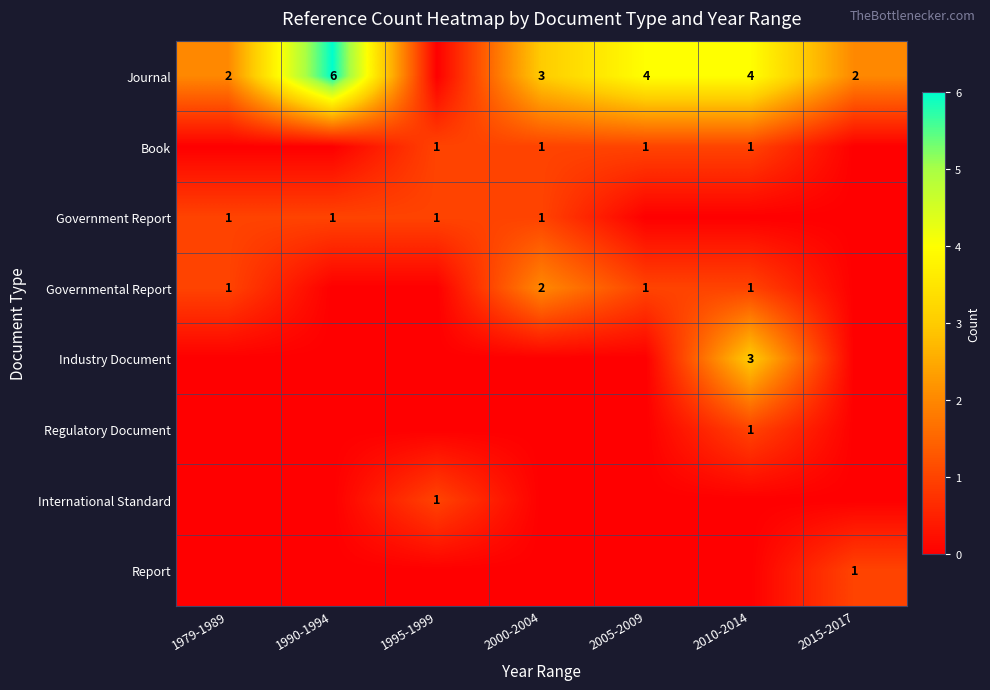

How many distinct data groups are displayed?

8